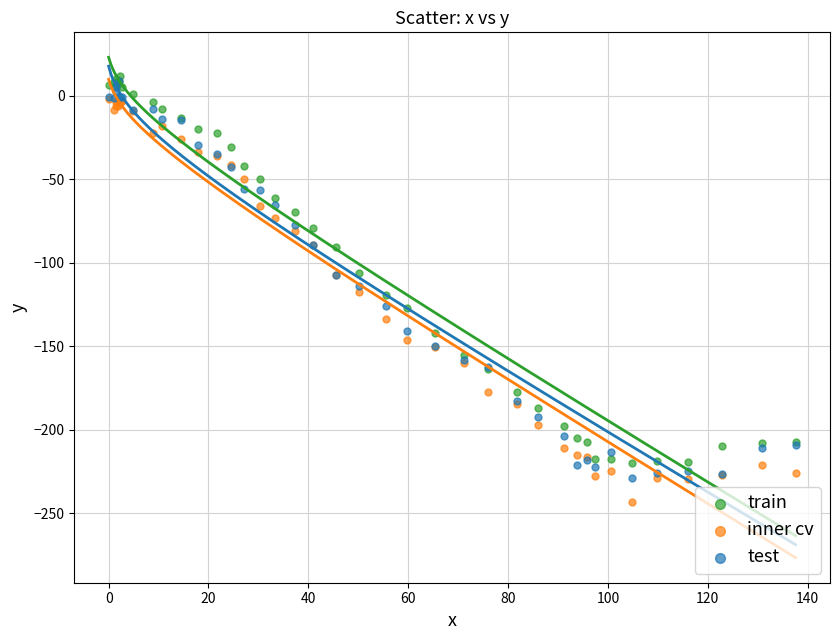

What are all the series names shown in the legend?

train, inner cv, test